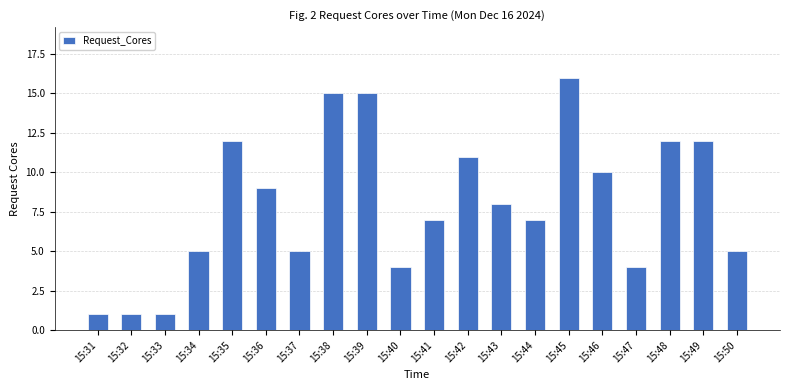

Count the number of categories in the chart.

20